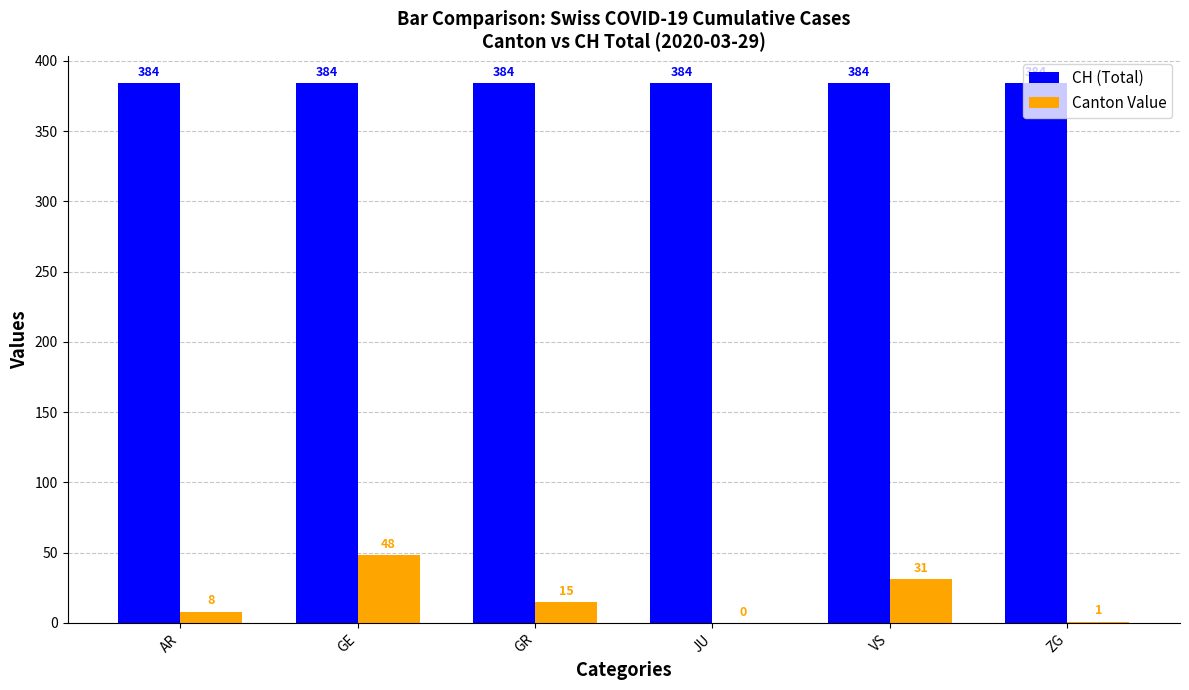

True or false: CH (Total) has a value of 384 at JU.

True